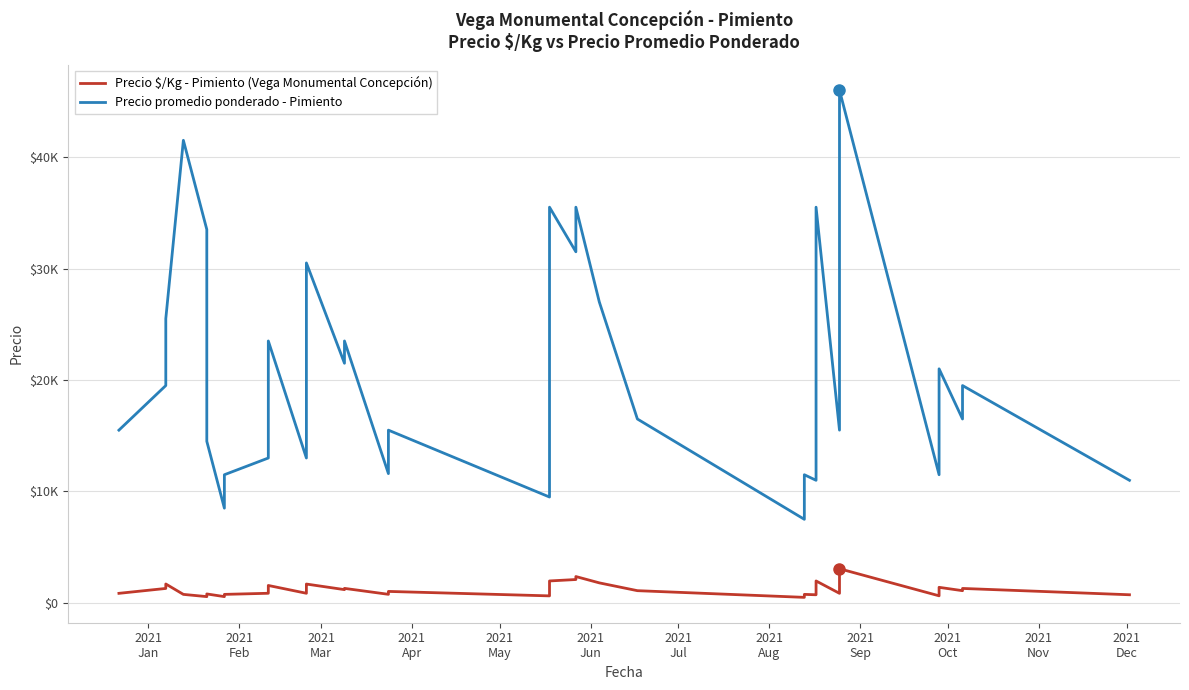

What is the highest value of the Precio promedio ponderado - Pimiento series?

46000